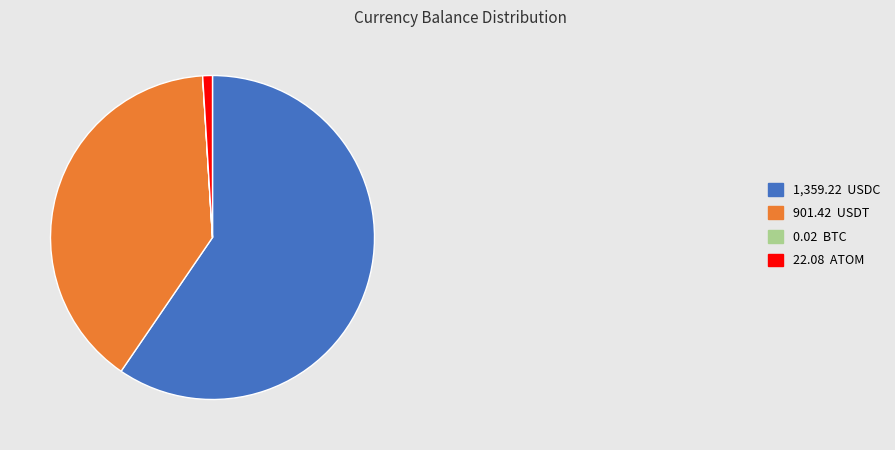

Is there a majority slice in this chart?

Yes